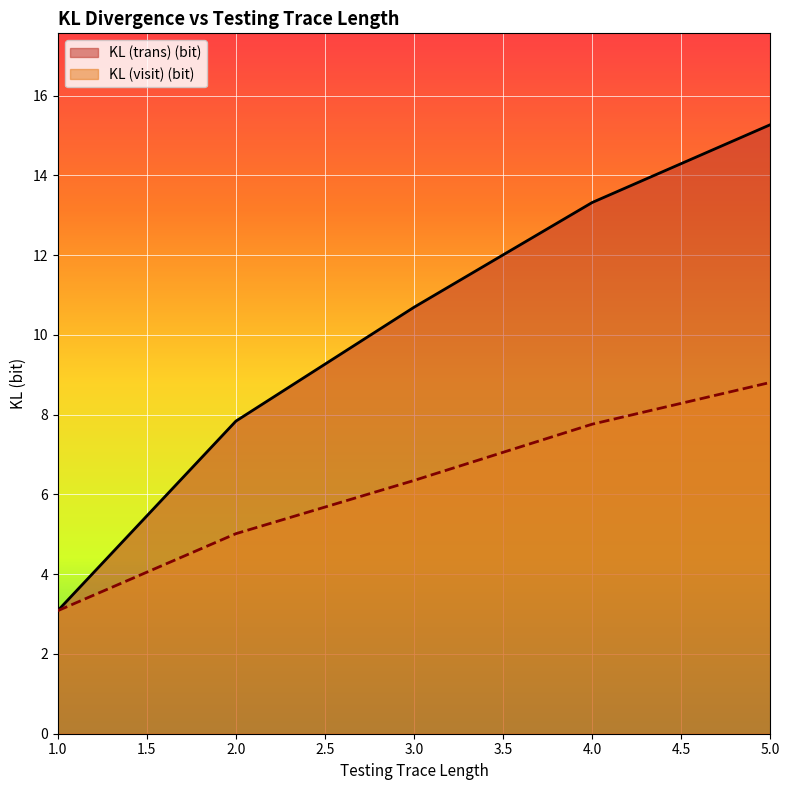

Where does the KL (trans) (bit) series first go above 10?

3.0